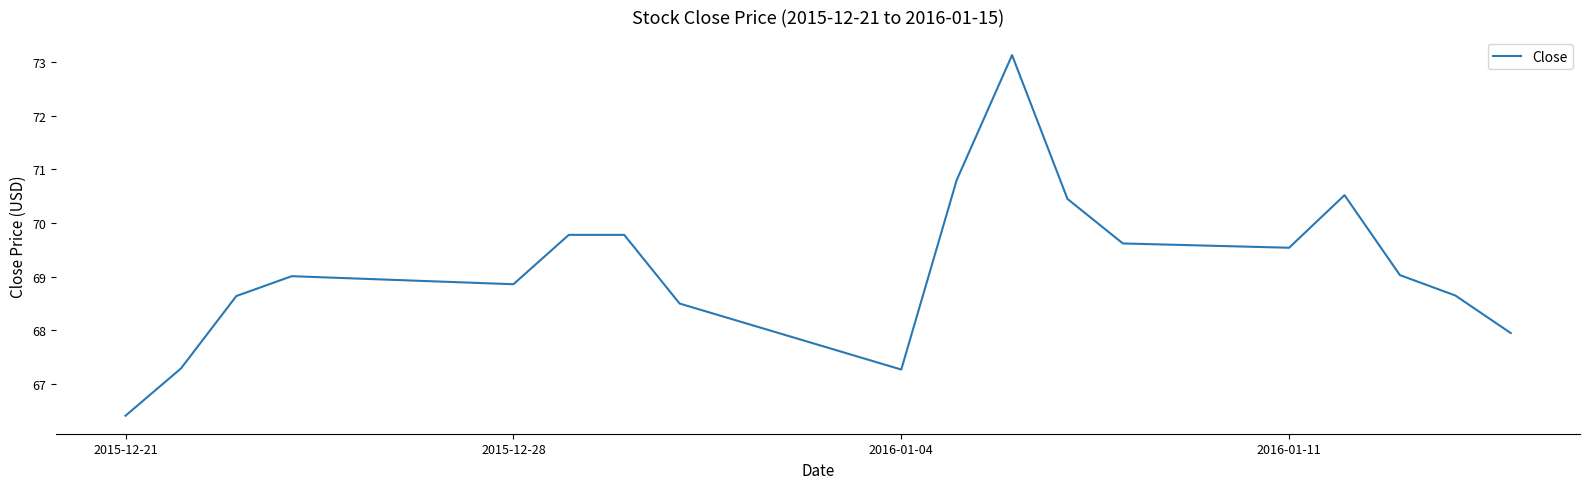

What is the sum of all values?

1245.2